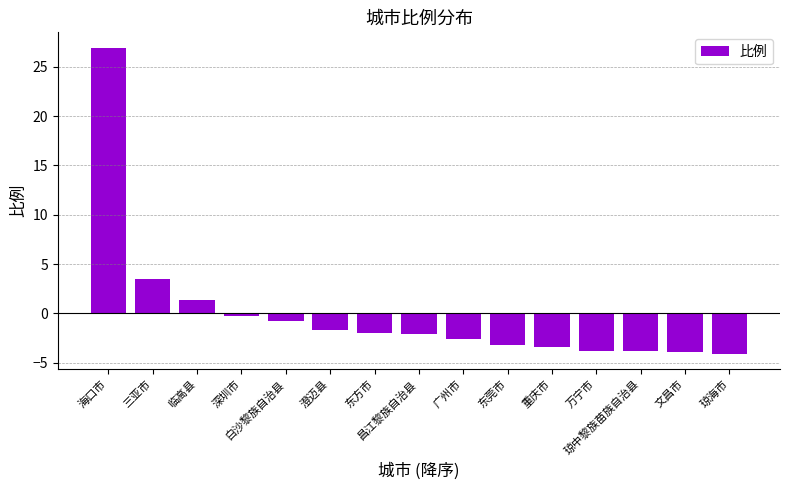

What is the difference between the maximum and minimum values?

31.0